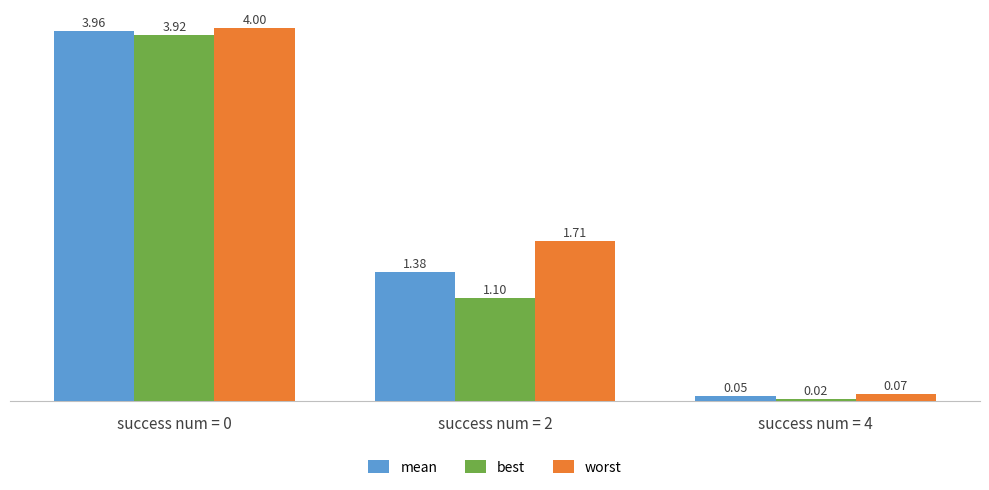

Rank the series at success num = 2 from highest to lowest value.

worst, mean, best